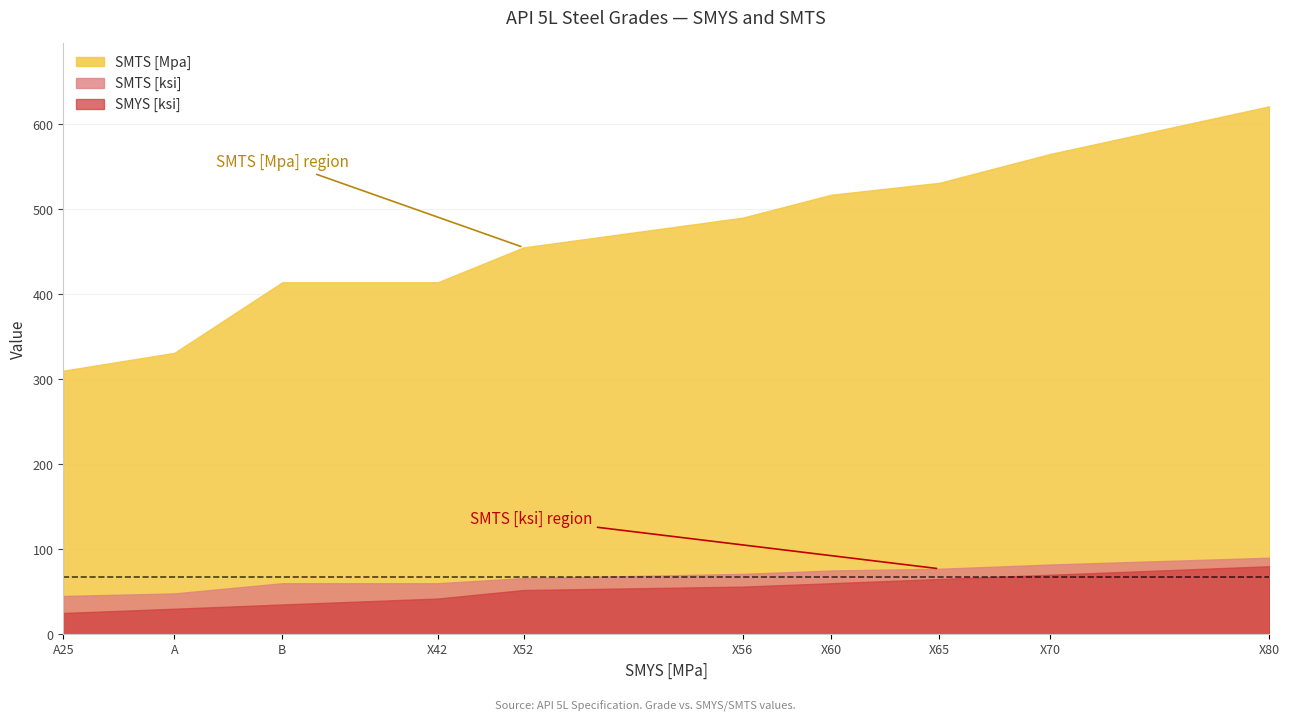

Rank the series at X56 from lowest to highest value.

SMYS [ksi], SMTS [ksi], SMTS [Mpa]